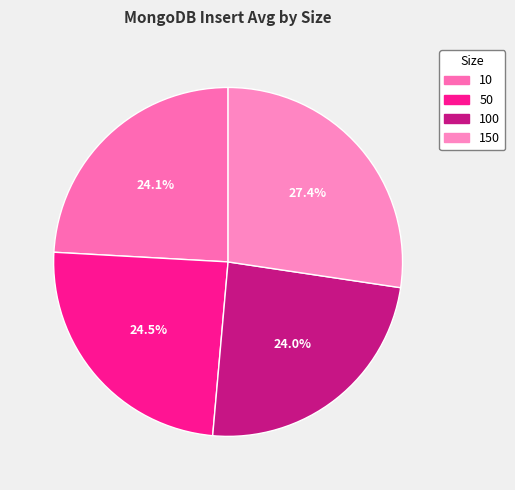

Count the number of slices in the pie.

4